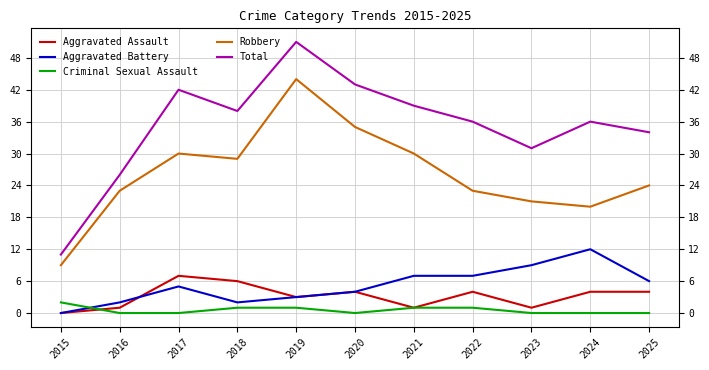

At which category is the sum across all series the highest?

2019